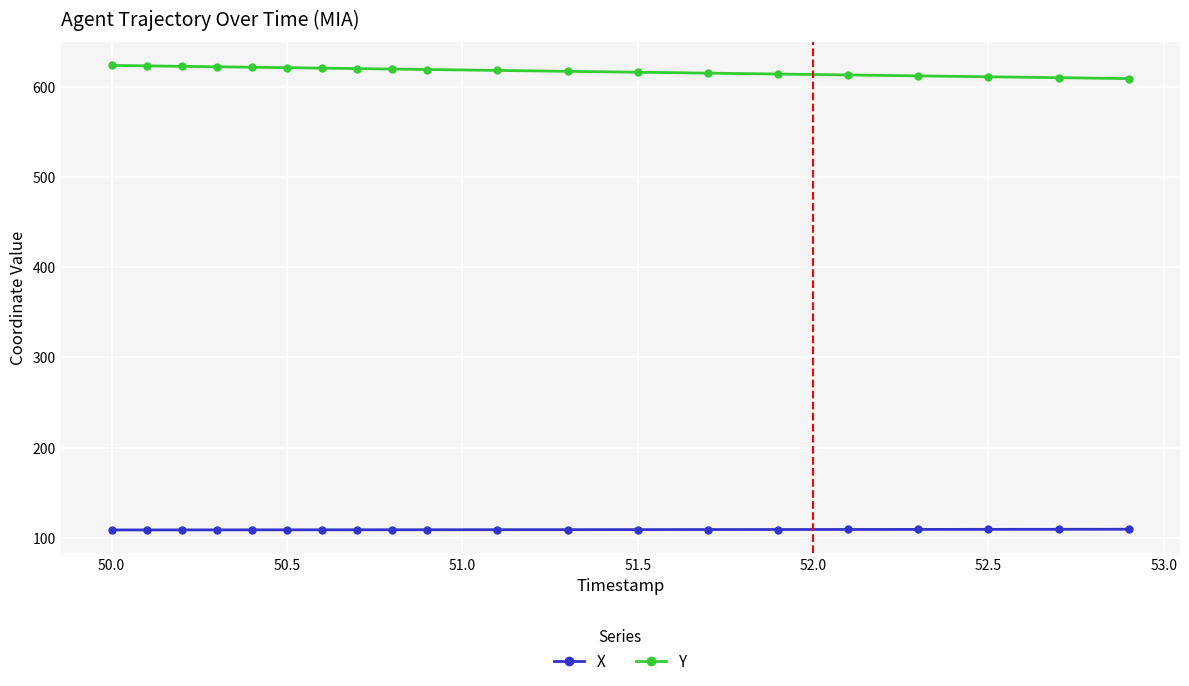

True or false: Y and X cross at least once.

False